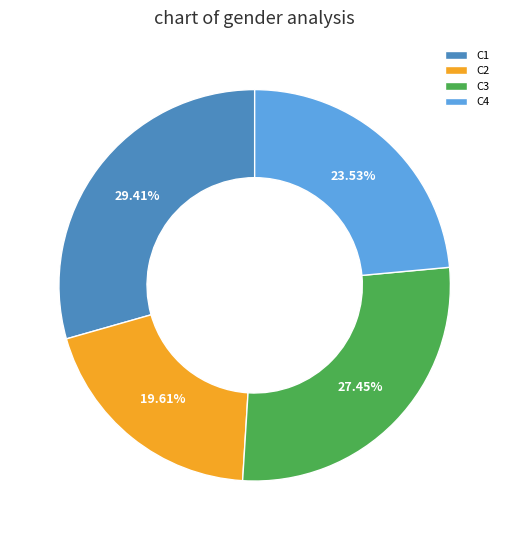

What is the smallest slice in the pie chart?

C2